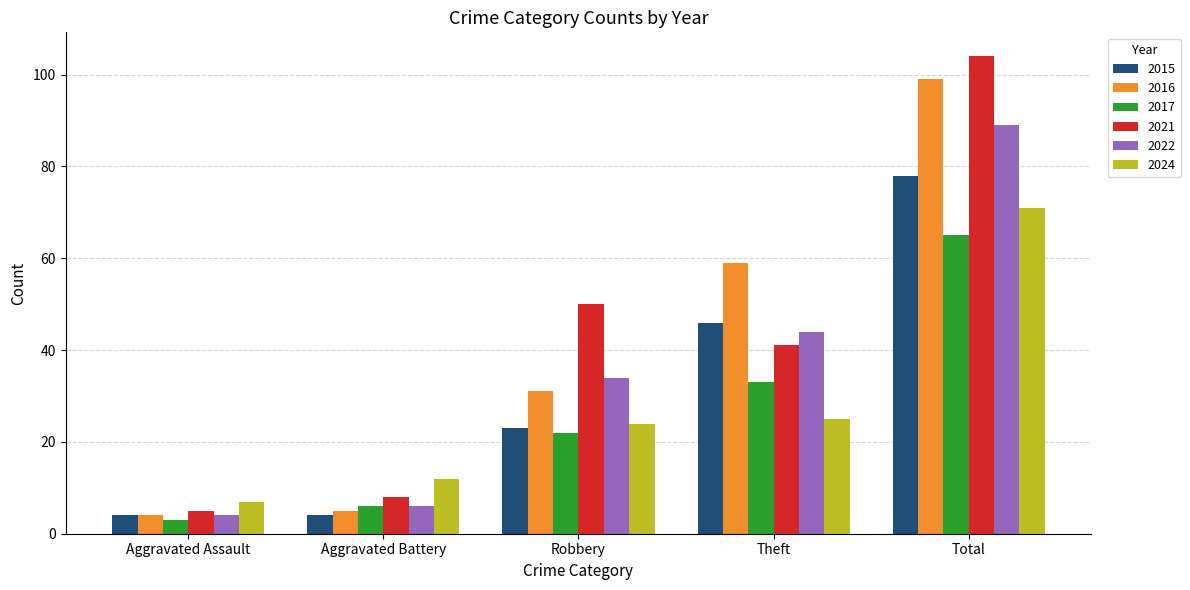

Count the number of categories in the chart.

5